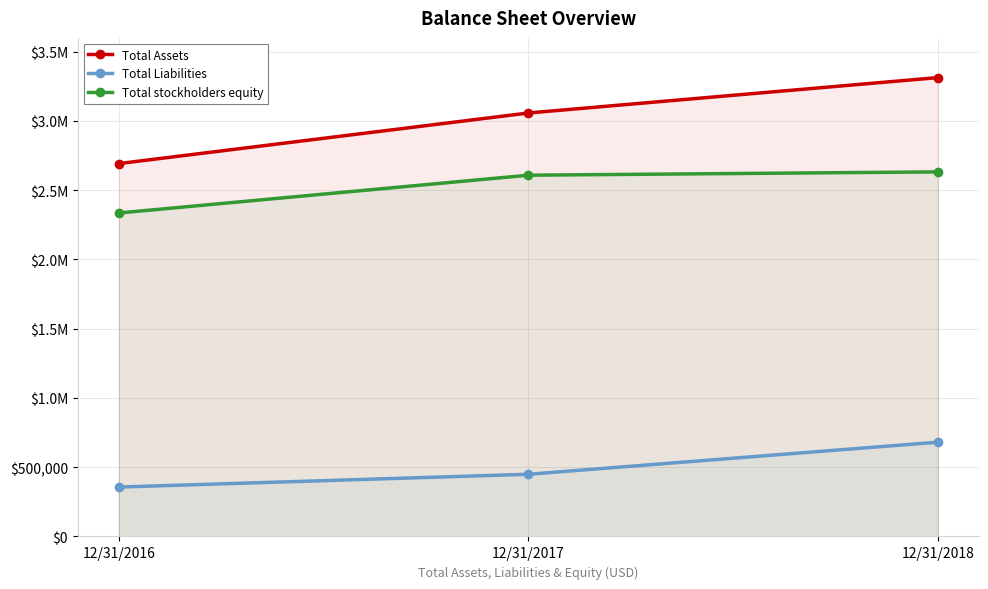

What is the approximate value of Total Assets at 12/31/2017?

3057690